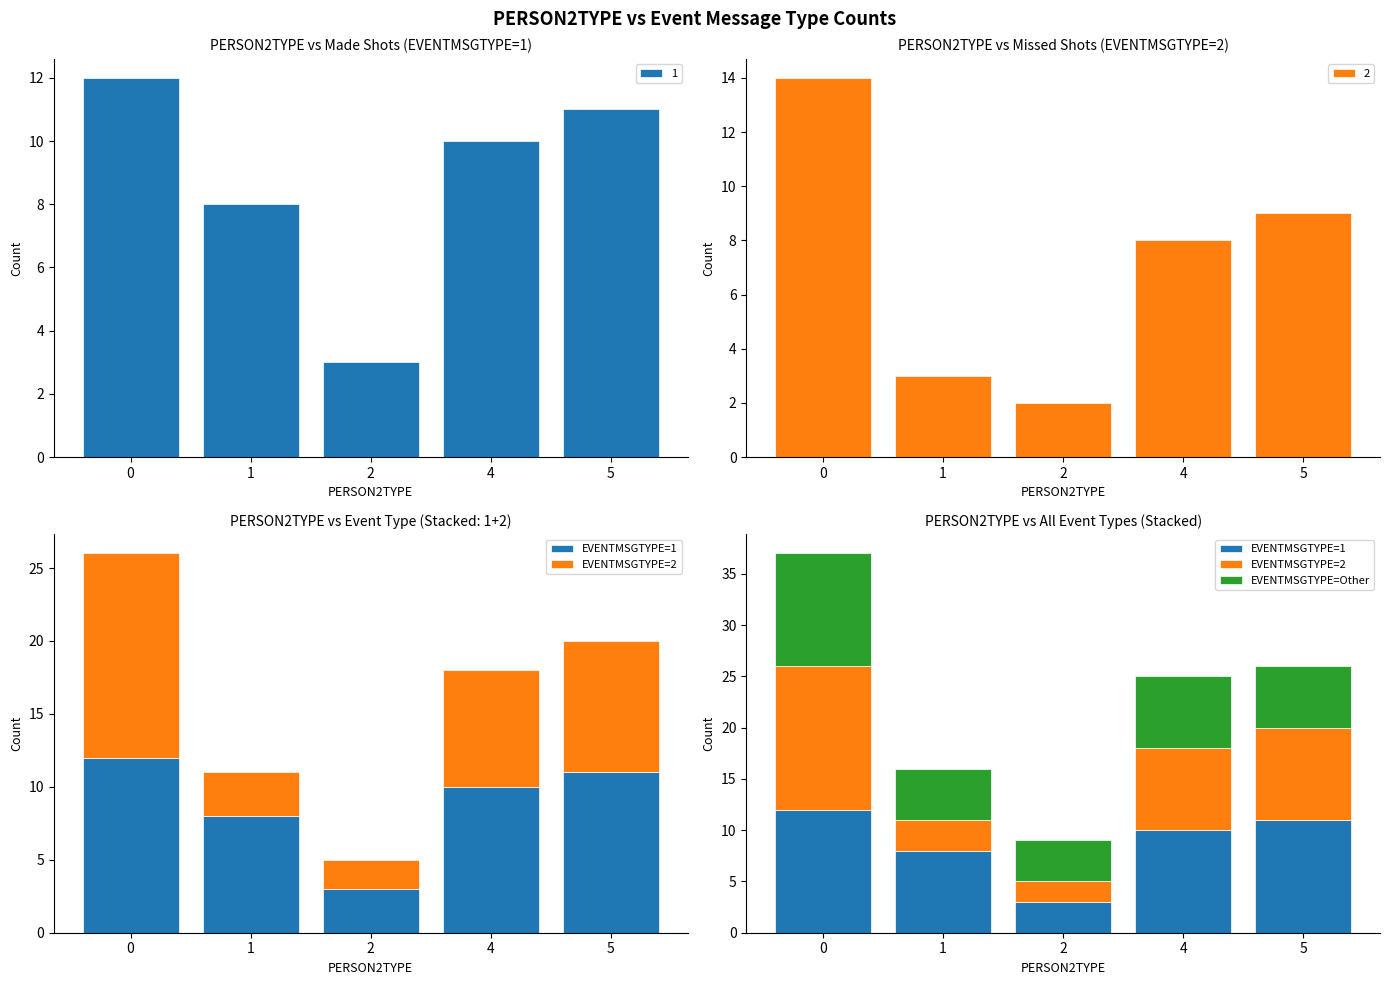

True or false: EVENTMSGTYPE=Other has a value of 3 at 4.

False